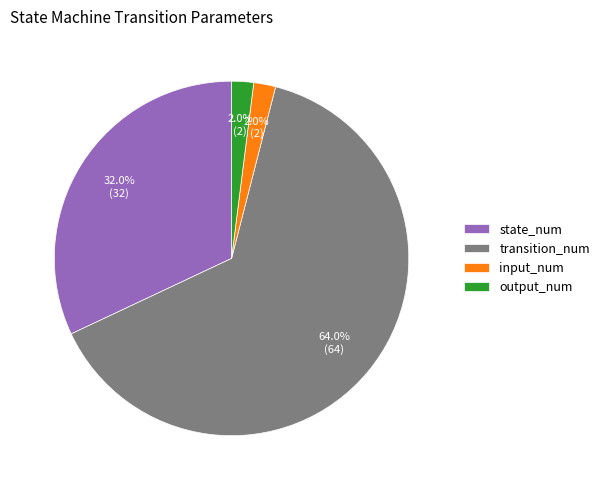

Which slice represents more than half of the pie?

transition_num